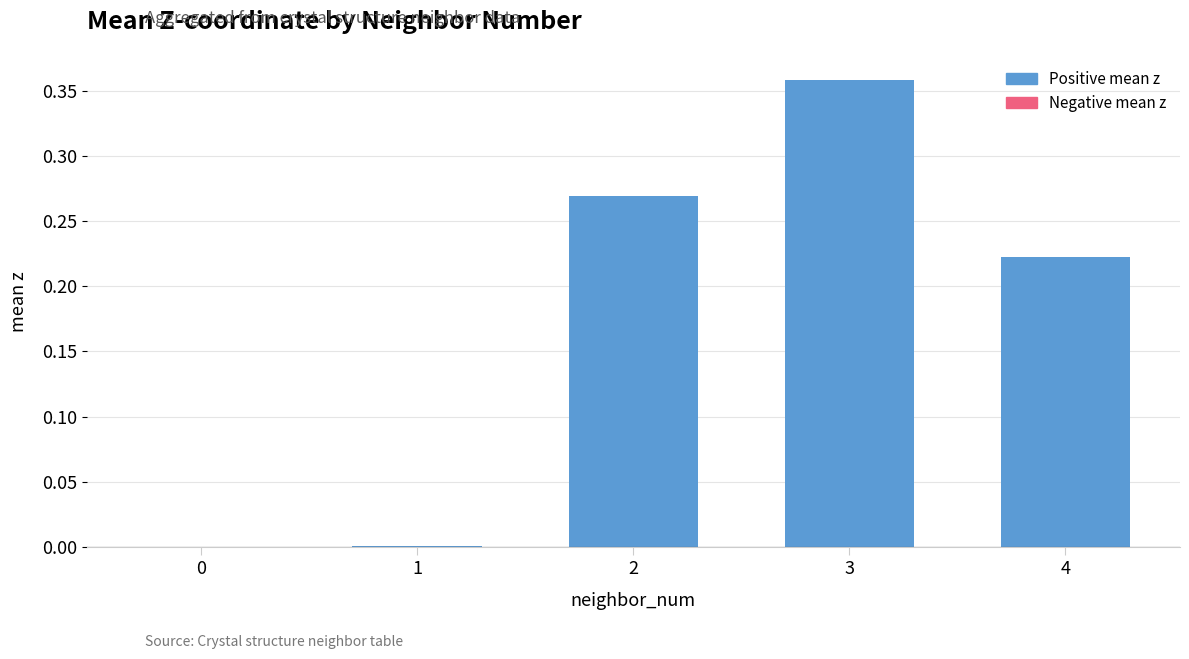

How many categories are shown in the chart?

5